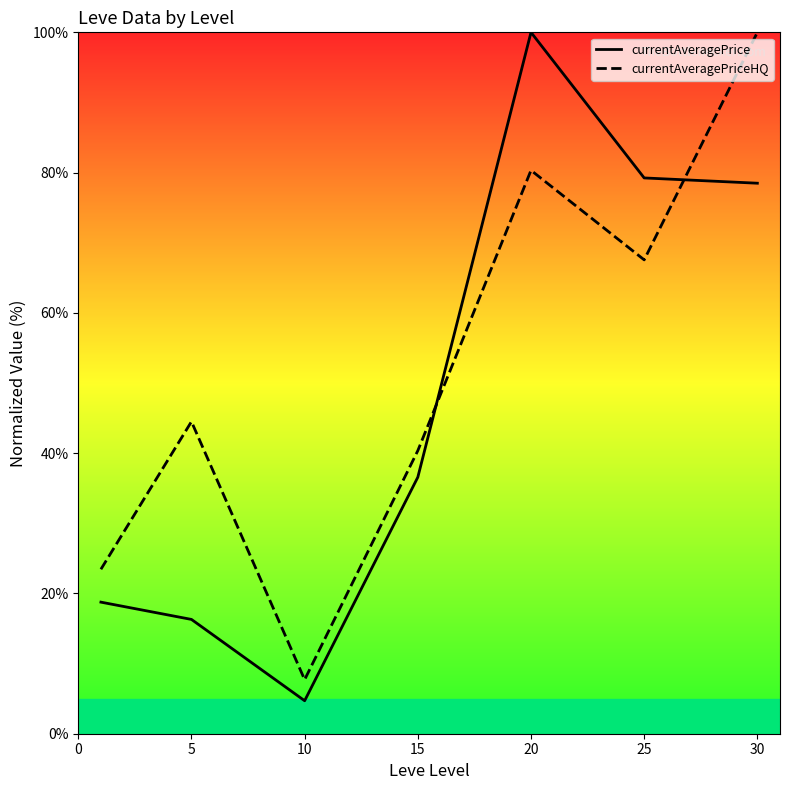

What are all the series names shown in the legend?

currentAveragePrice, currentAveragePriceHQ